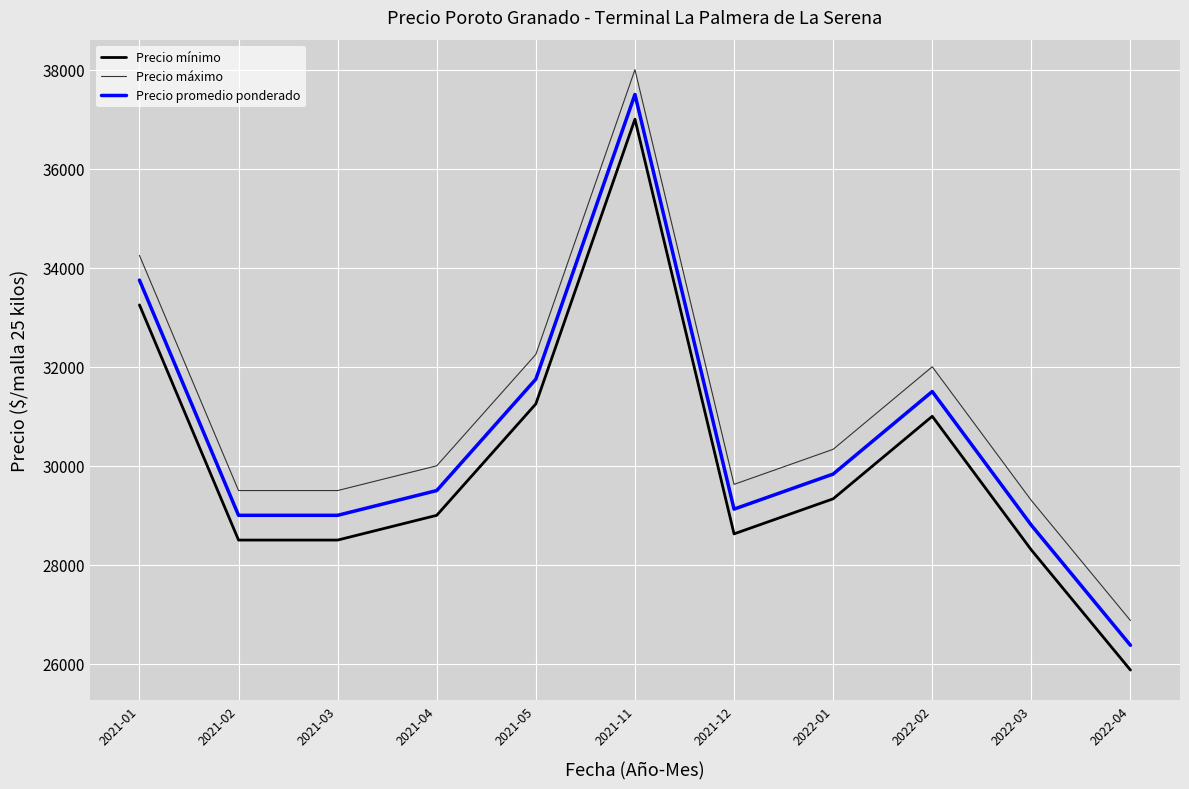

Read the Precio máximo value at 2022-01, to the nearest 10.

30330